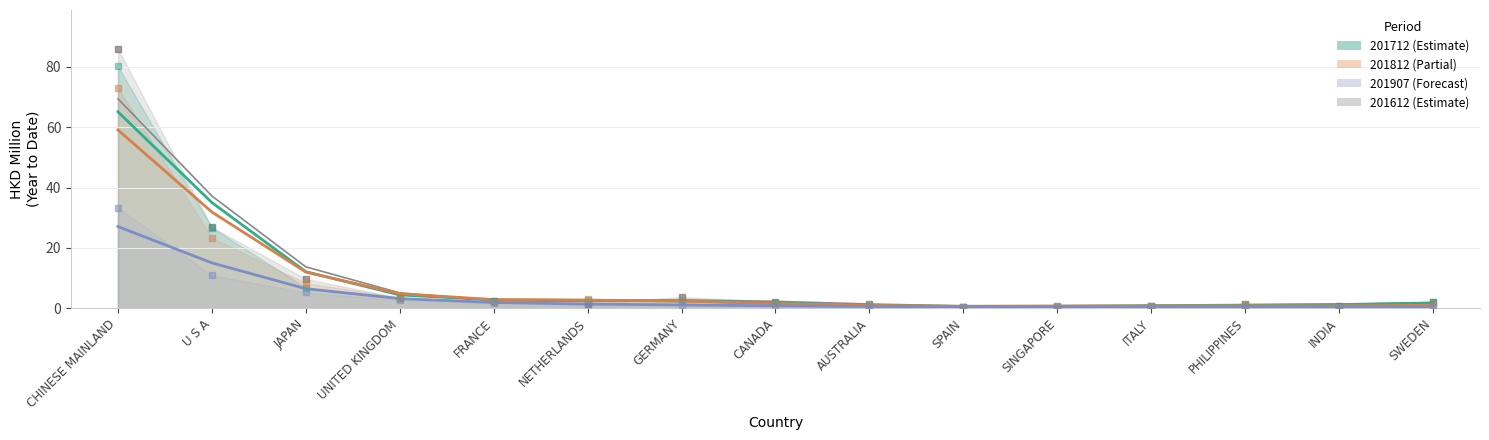

What are all the series names shown in the legend?

201612, 201712, 201812, 201907